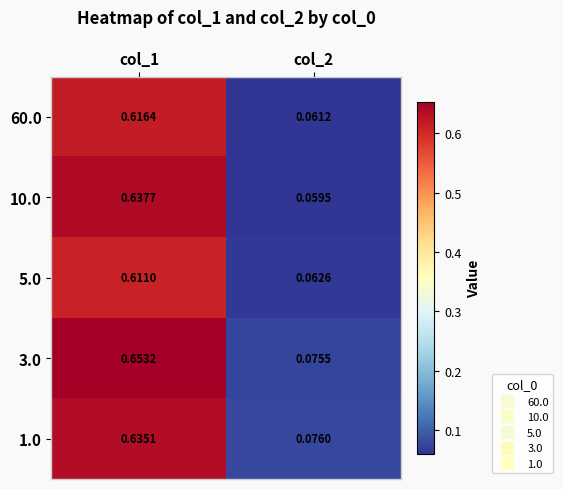

Which series has the largest total across all categories?

3.0